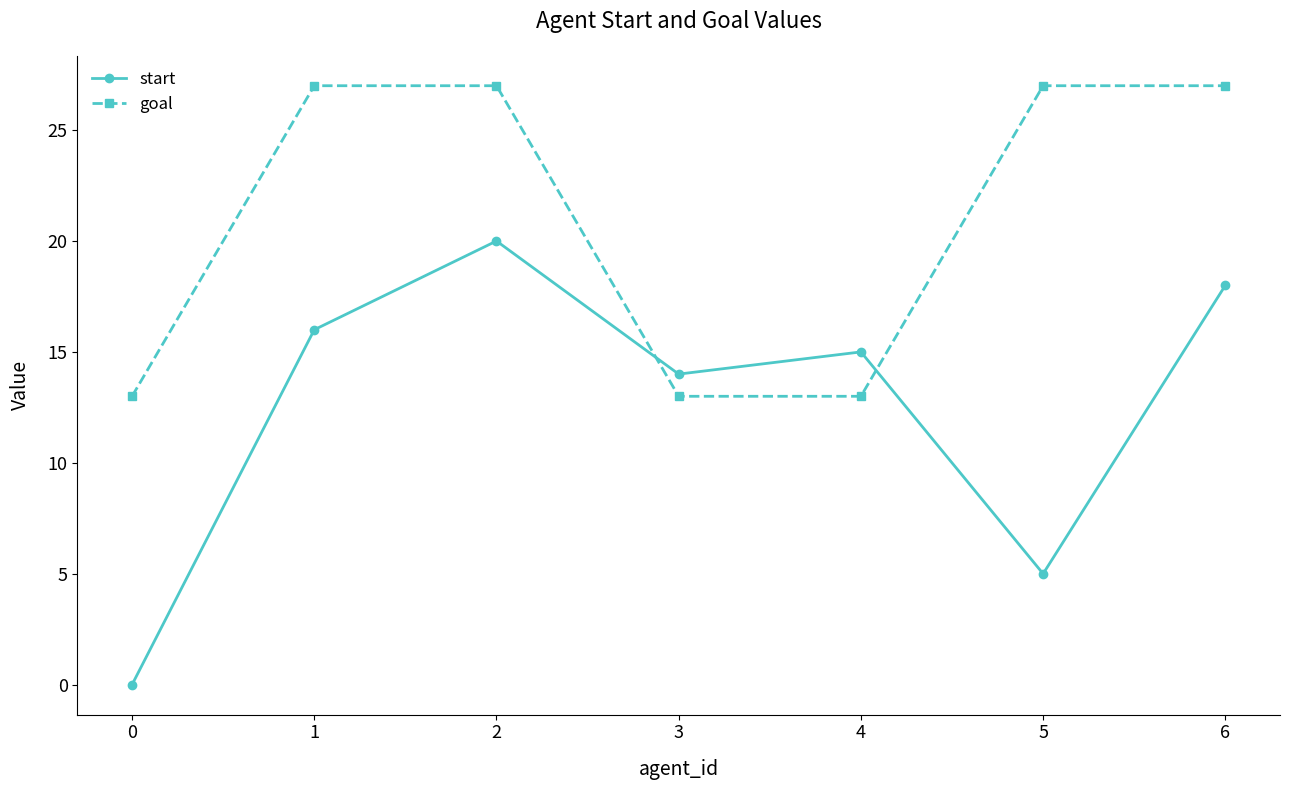

At which category is the sum across all series the highest?

2